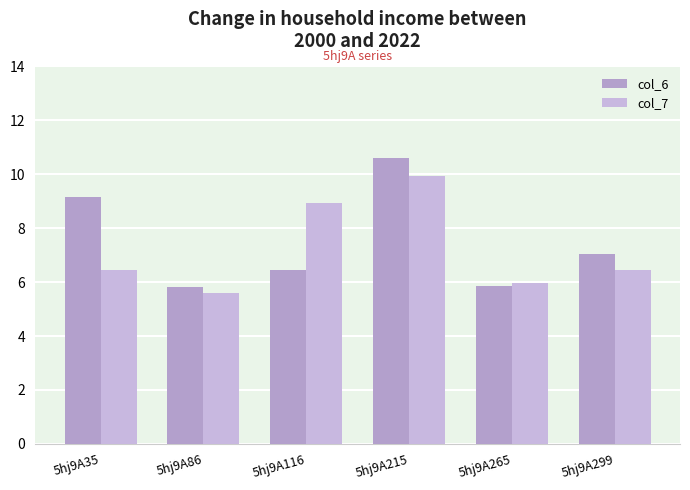

What is the highest value of the col_6 series?

10.6